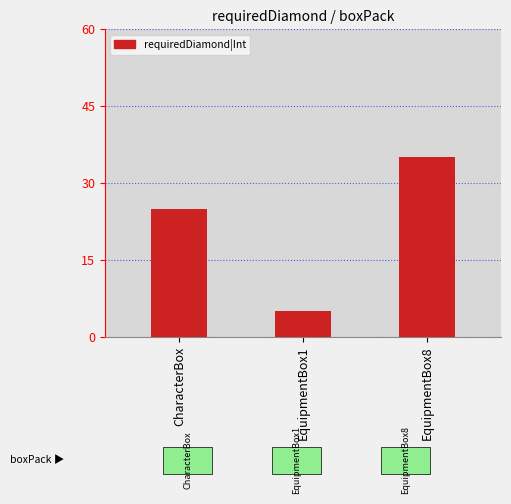

Reading left to right, what are all the values shown in this chart?

25	5	35